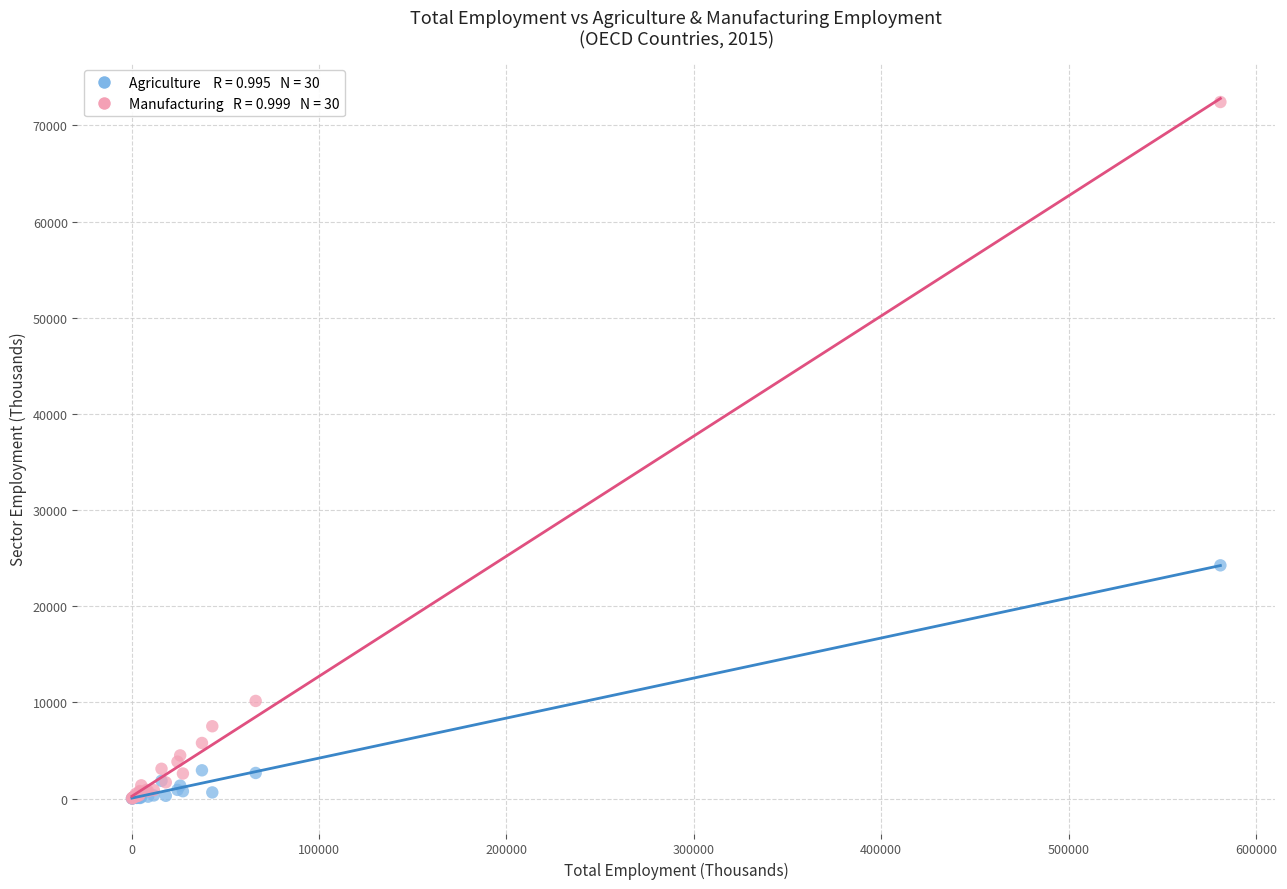

Across all series, what Y value is closest to 36218?

24250.9